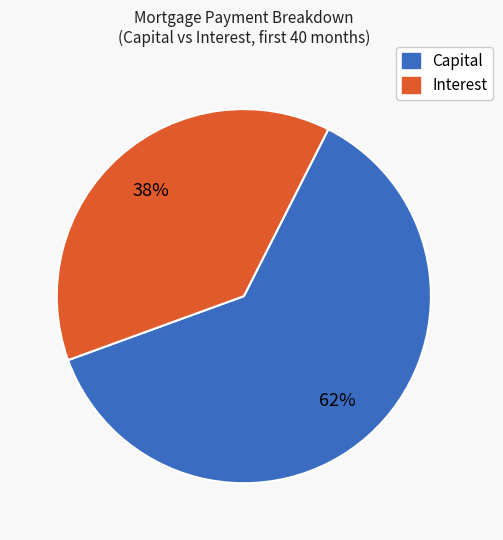

Between Capital and Interest, which is larger?

Capital